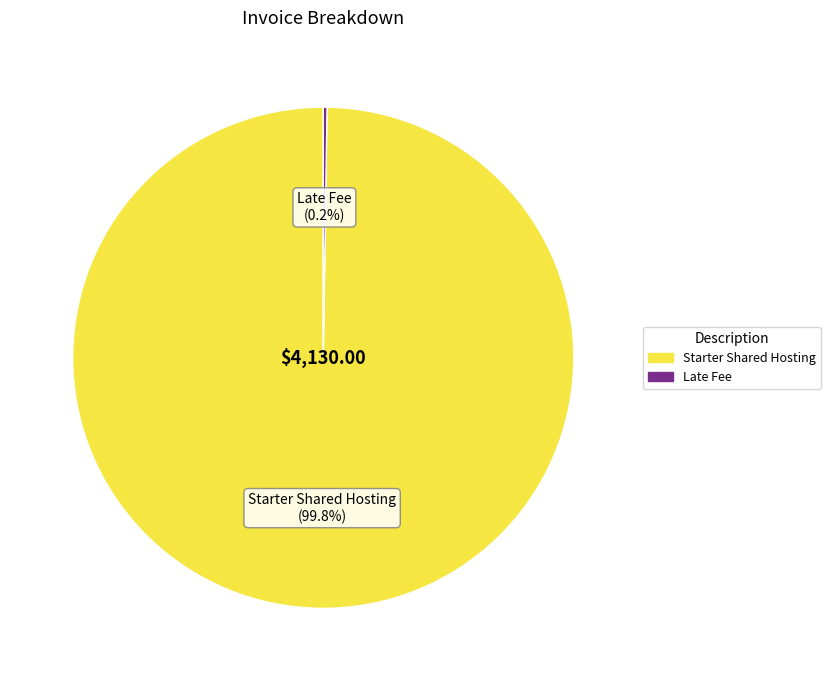

Which category has the biggest portion of the pie?

Starter Shared Hosting